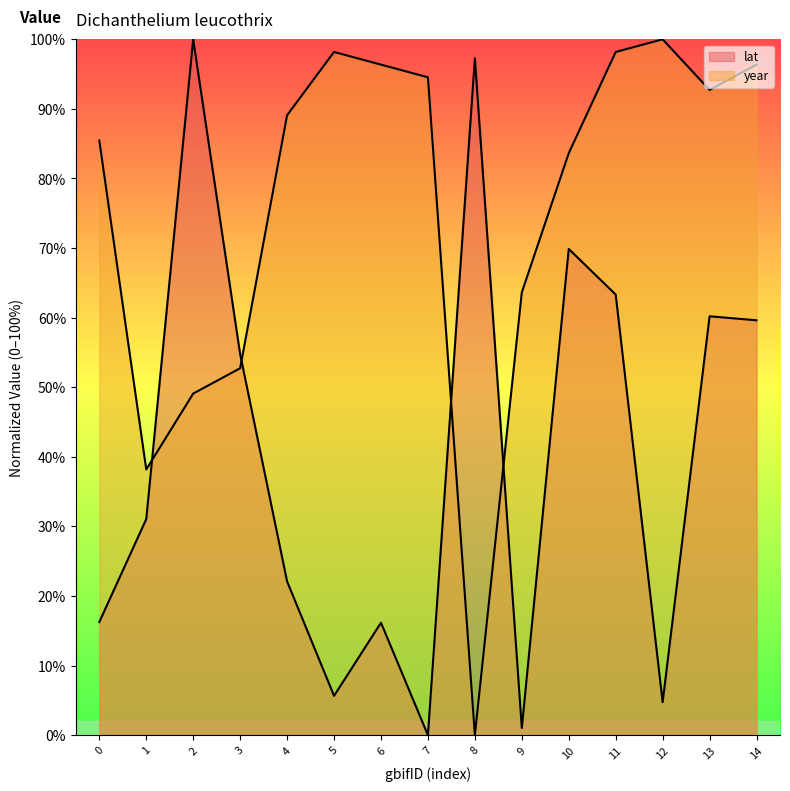

The value of year at 6 is 165.7. True or false?

False